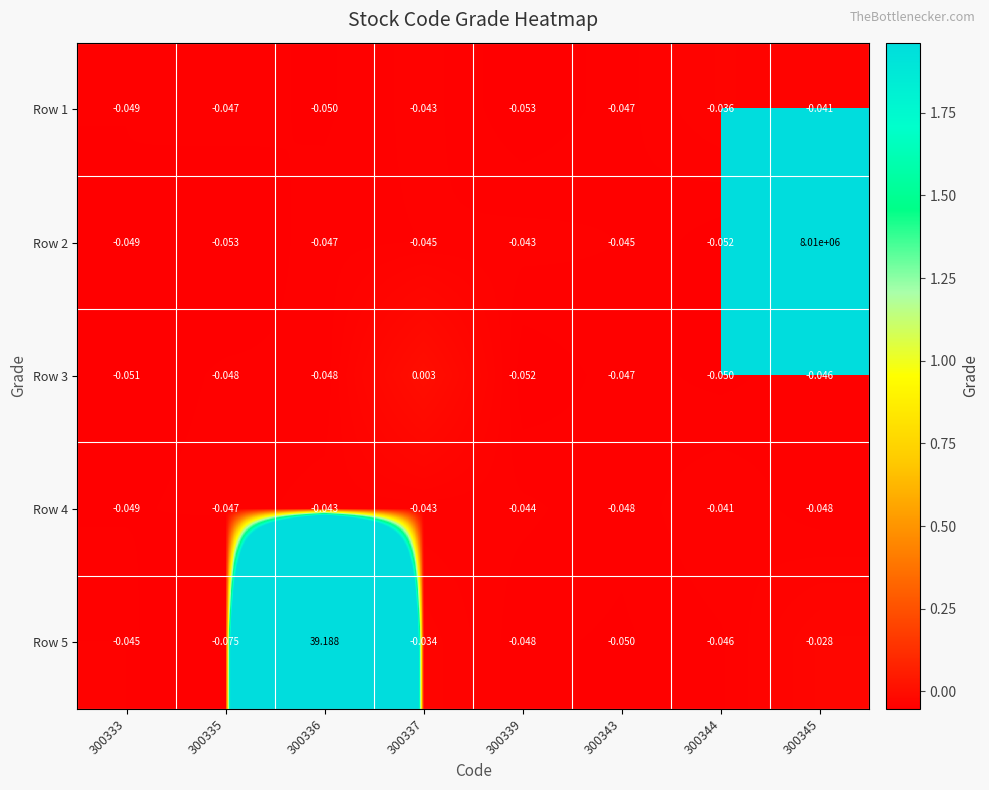

Is the value of Row 4 at 300343 greater than the value of Row 1 at 300345?

No